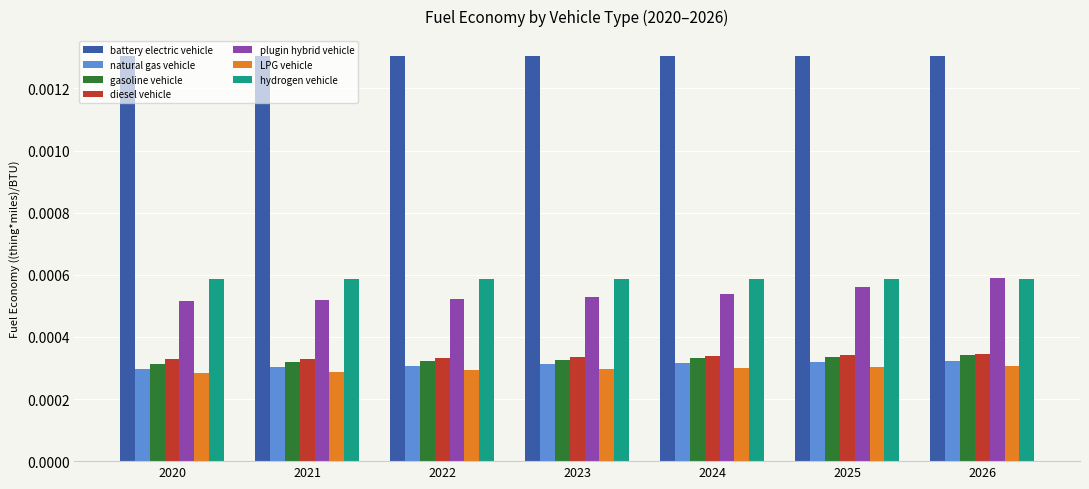

How many bars are there in each group?

7